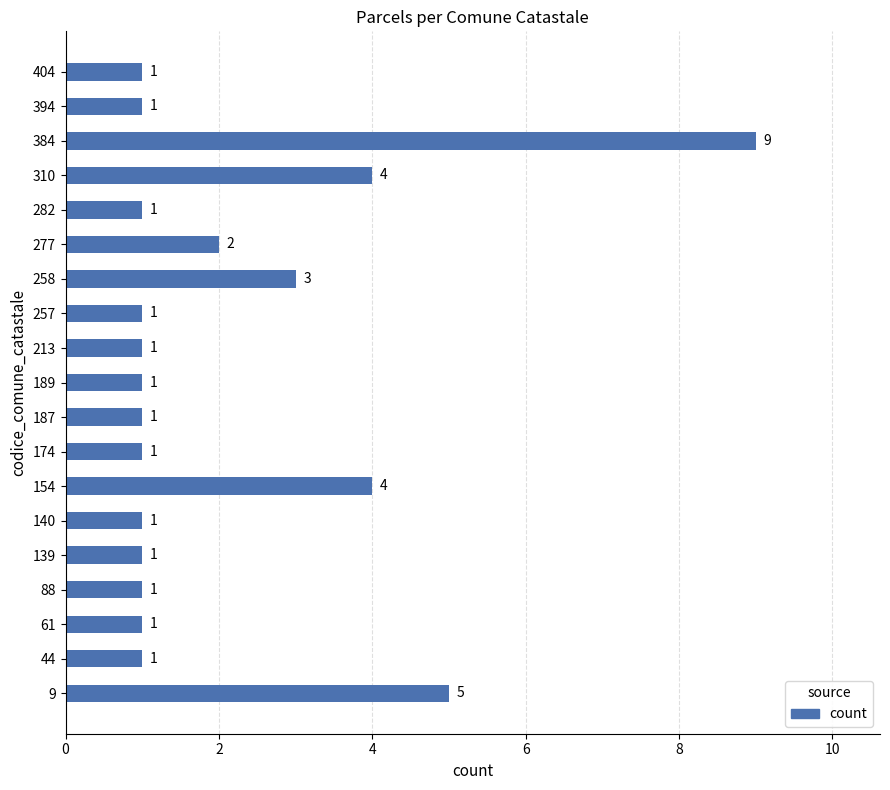

Count the values in the range 1 to 3.

15